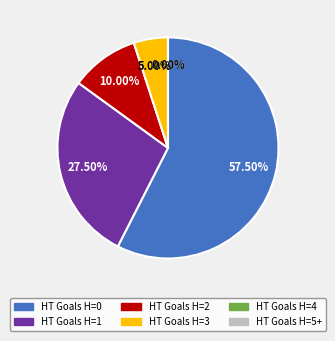

How many segments does this pie chart have?

6